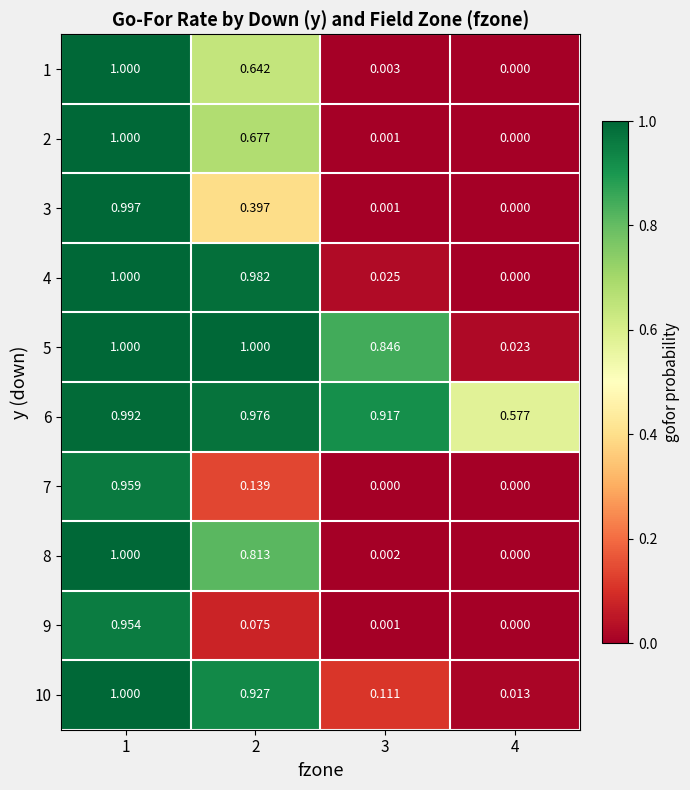

Is the value of 4 at 3 greater than the value of 9 at 4?

Yes